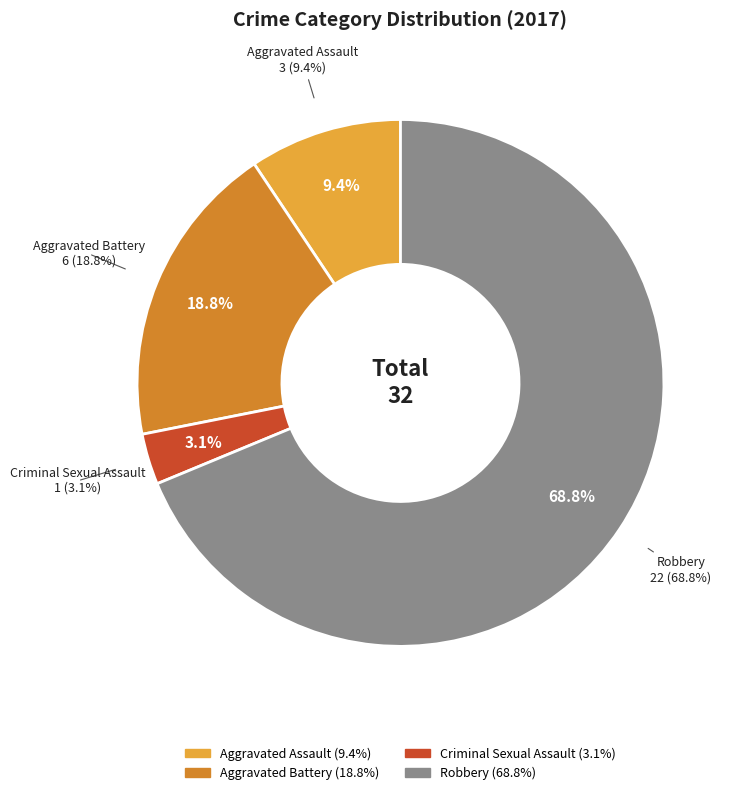

To the nearest percent, what is the average slice percentage?

25%